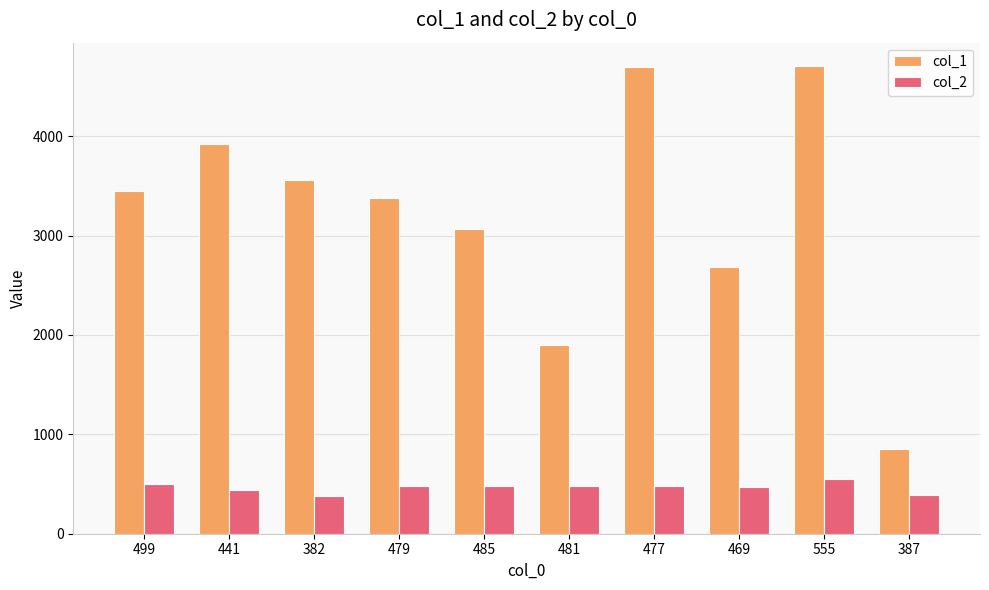

At 441, list the series in order from smallest to largest.

col_2, col_1